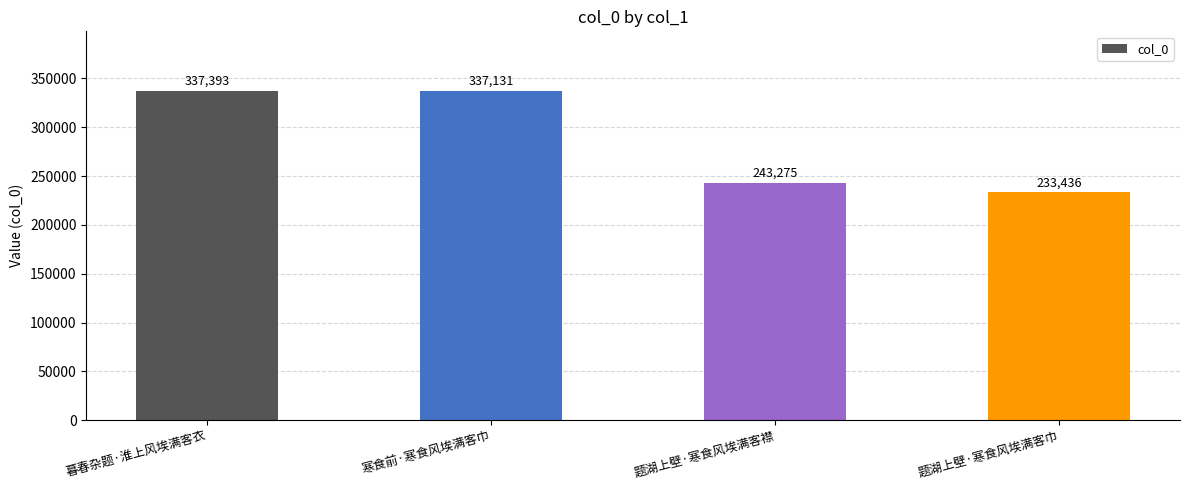

Where is the data nearest to the value 285414?

题湖上壁·寒食风埃满客襟